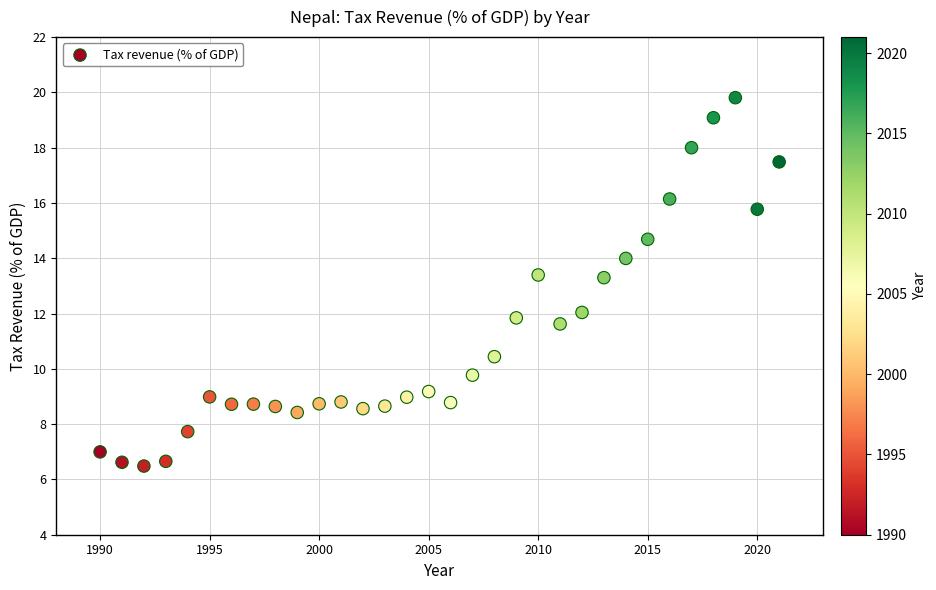

What is the range of Y values (max minus min)?

13.3